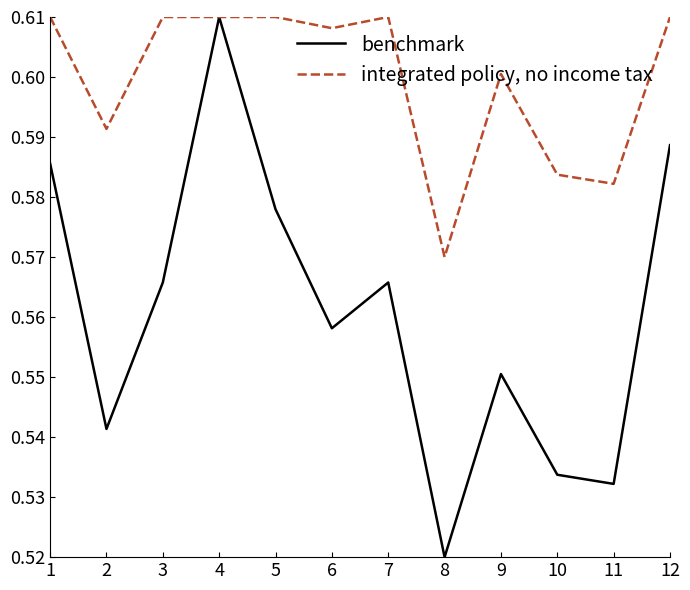

Is it true that integrated policy, no income tax equals 0.6 at 3?

True